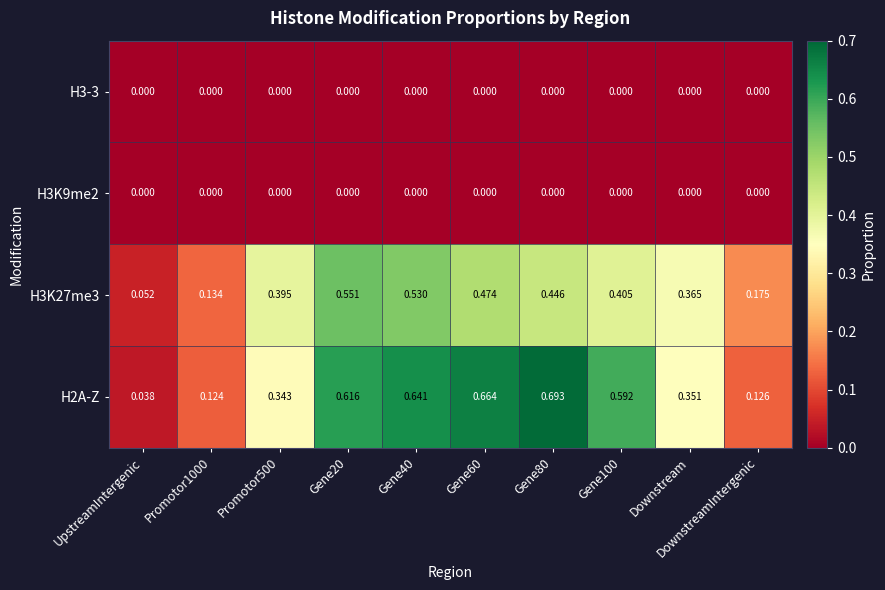

Is the value of H3K27me3 at UpstreamIntergenic greater than the value of H3-3 at Downstream?

Yes